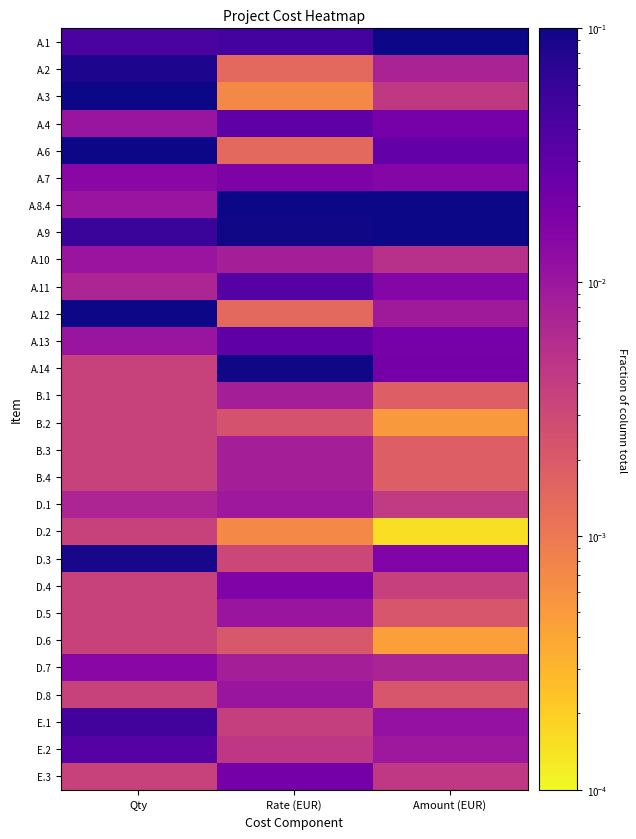

Which category has the highest value across all series?

Rate (EUR)